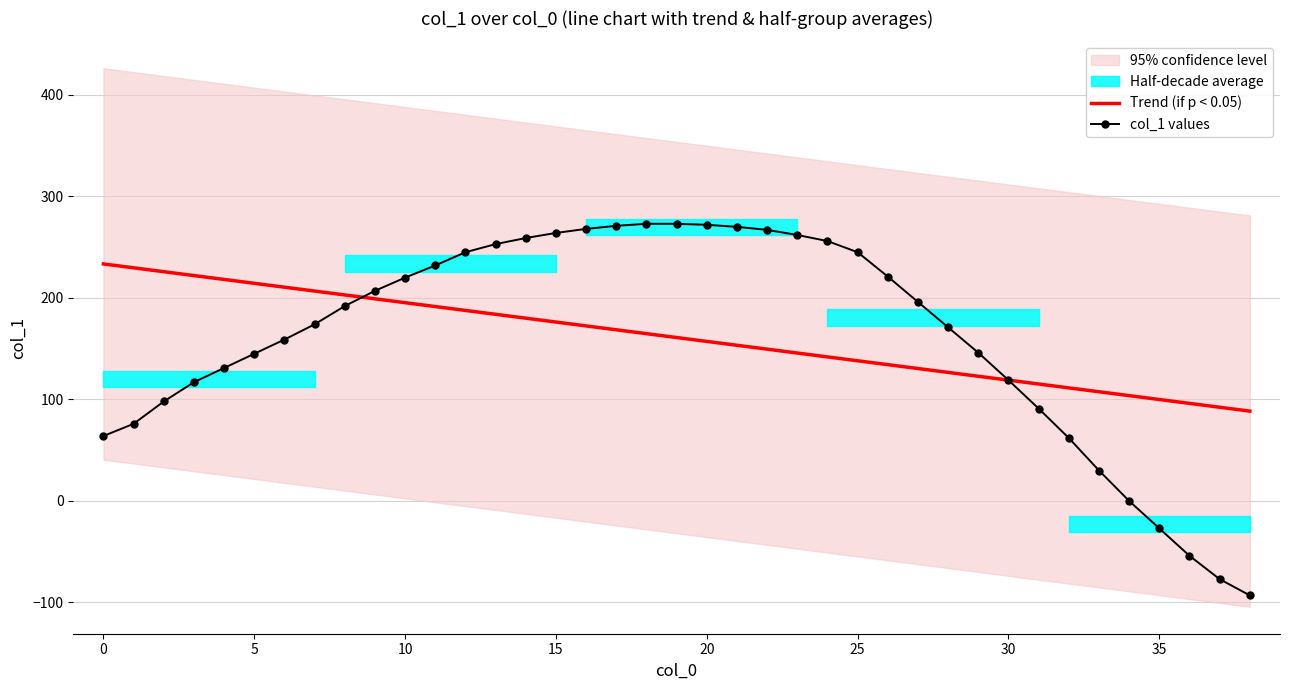

How many intersections are there between Trend (if p < 0.05) and col_1 values?

2